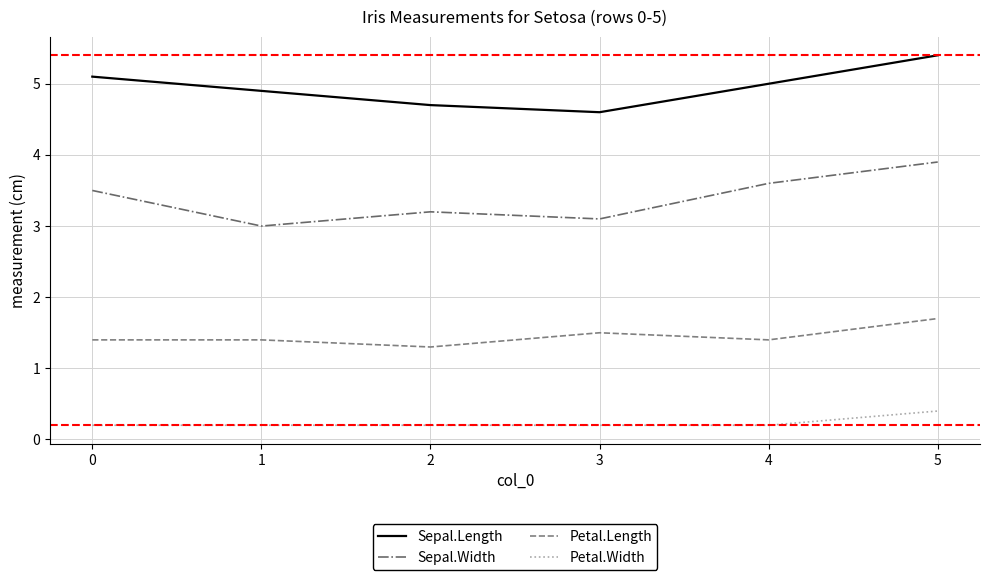

List the series in order of their peak value, highest first.

Sepal.Length, Sepal.Width, Petal.Length, Petal.Width